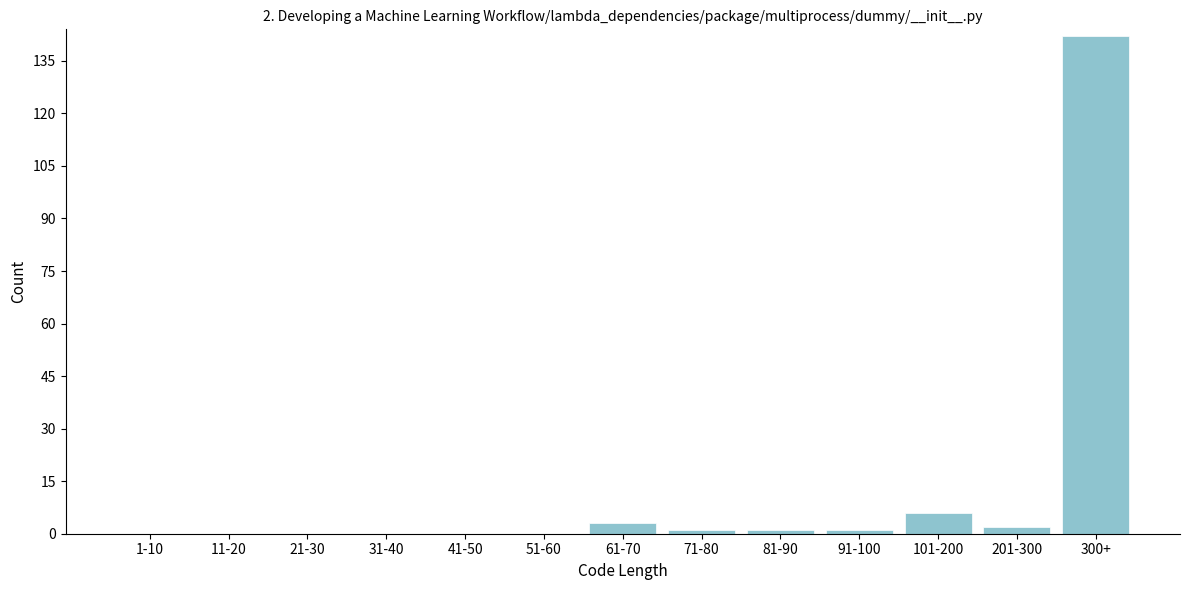

Reading left to right, list all the values displayed in this chart.

1-10=0	11-20=0	21-30=0	31-40=0	41-50=0	51-60=0	61-70=3	71-80=1	81-90=1	91-100=1	101-200=6	201-300=2	300+=142